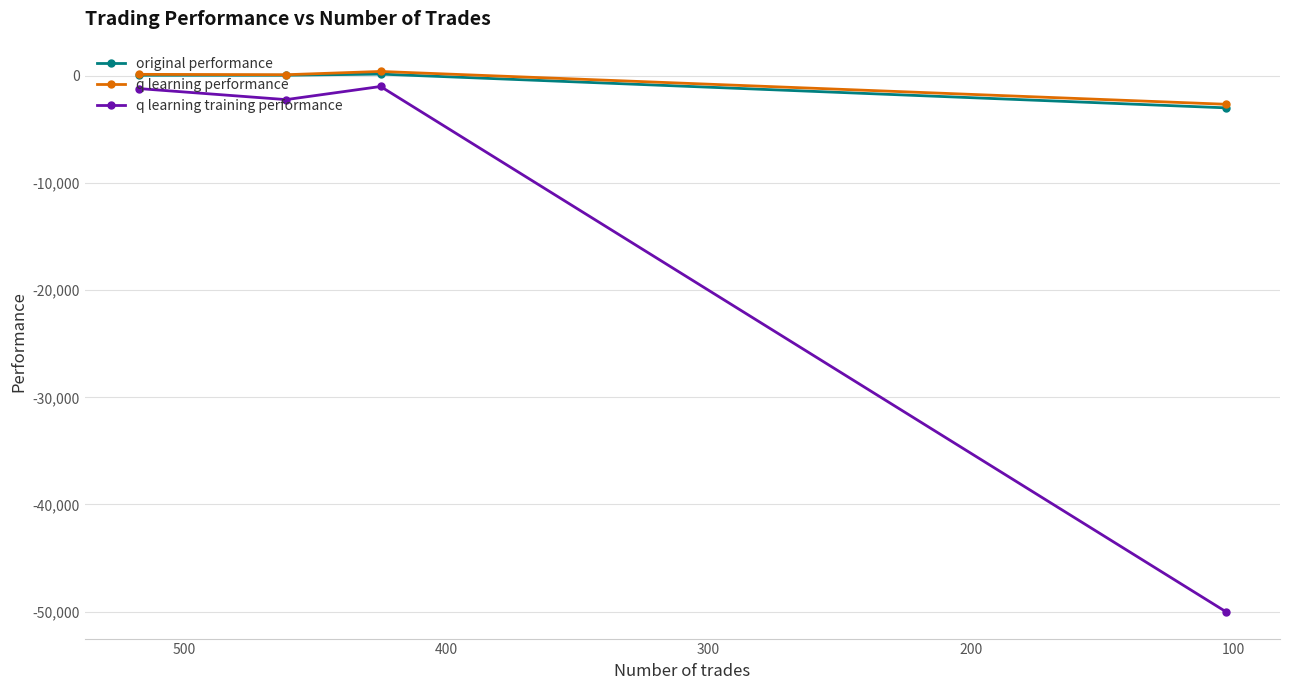

How many values in the q learning performance series are below 153?

2